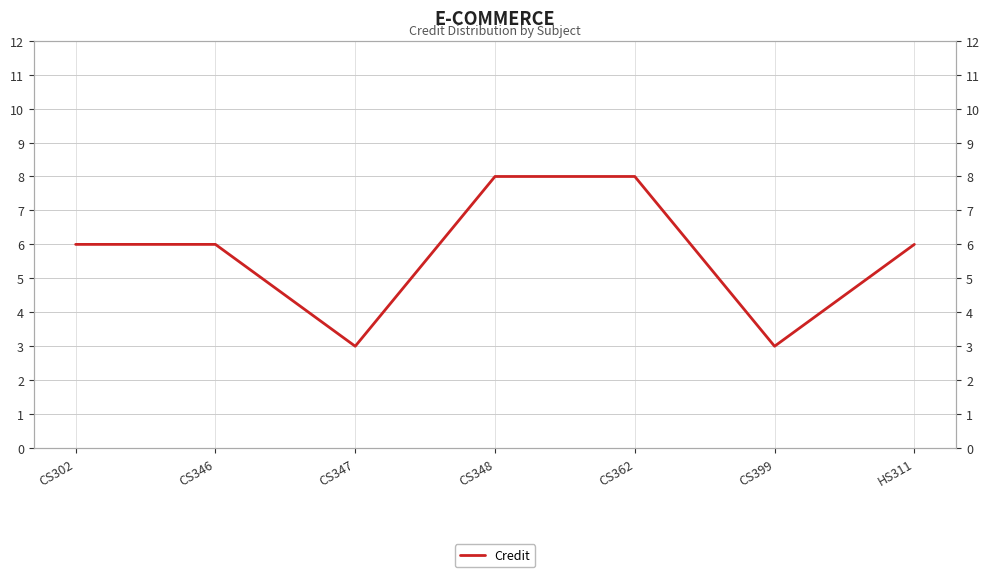

What is the label of the 7th point from the right?

CS302